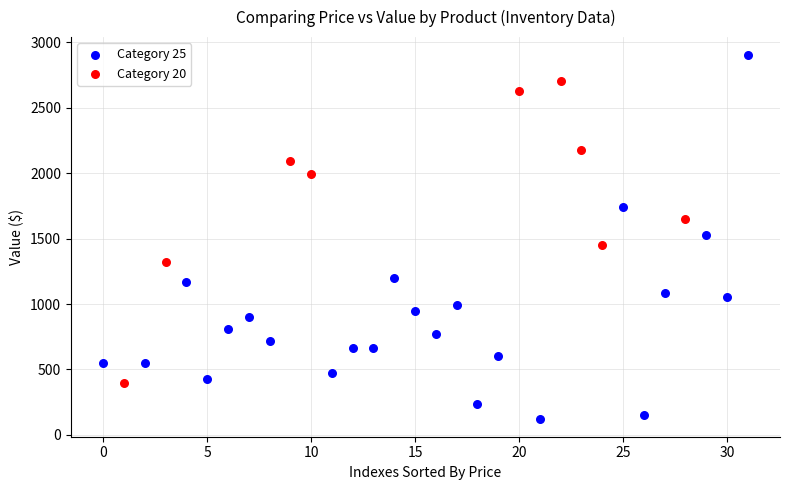

Which series has the largest Y range (max minus min)?

Category 25